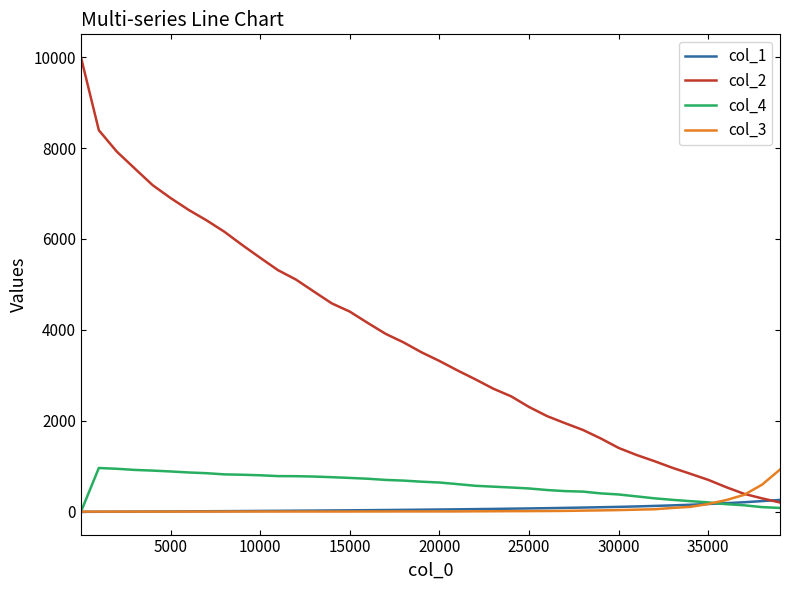

Which series has the widest spread of values?

col_2